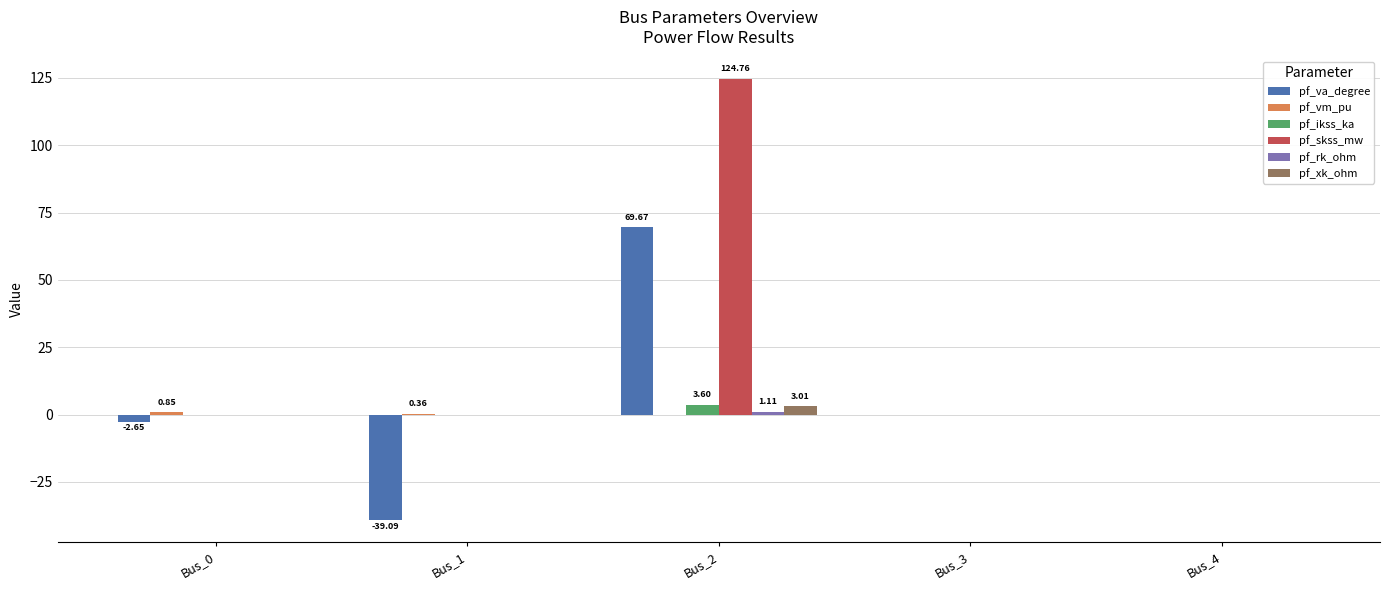

At which category is the sum across all series the highest?

Bus_2